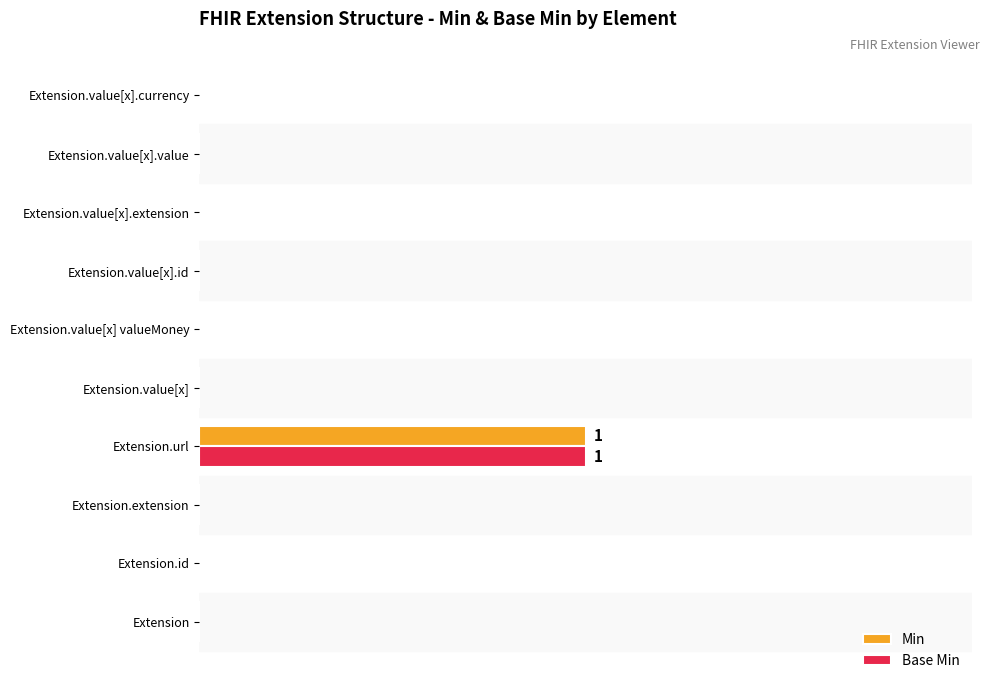

What are all the series names shown in the legend?

Min, Base Min